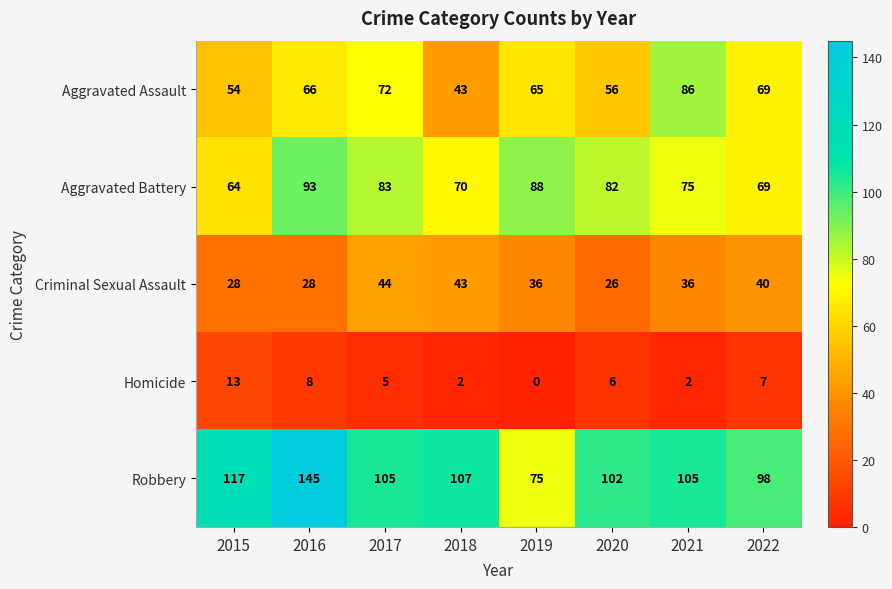

What is the spread (max minus min) of values at 2017?

100